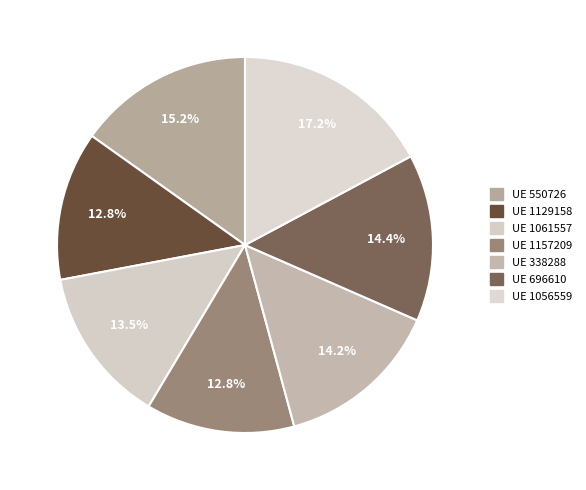

How many segments does this pie chart have?

7